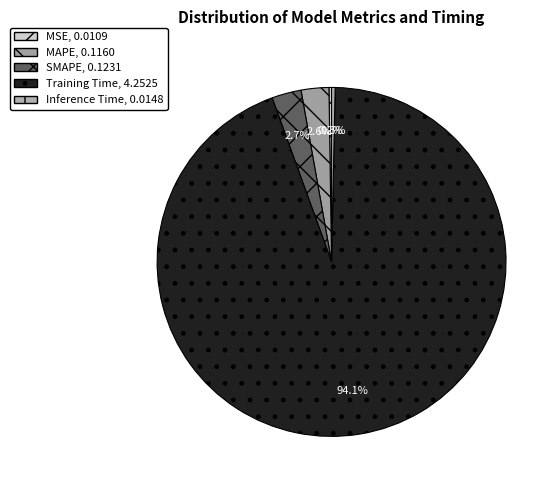

Count the number of slices in the pie.

5